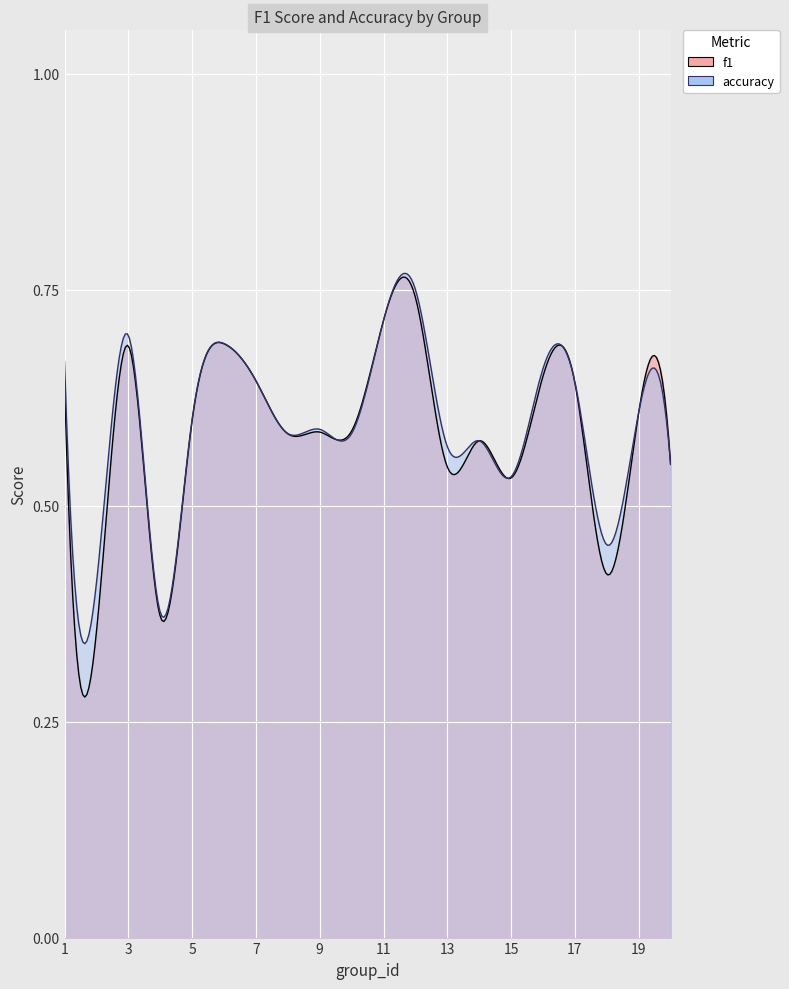

Reading left to right, list all the values displayed in this chart.

f1: 0.6	0.4	0.7	0.4	0.6	0.7	0.6	0.6	0.6	0.6	0.7	0.7	0.5	0.6	0.5	0.6	0.6	0.4	0.6	0.5
accuracy: 0.7	0.4	0.7	0.4	0.6	0.7	0.6	0.6	0.6	0.6	0.7	0.8	0.6	0.6	0.5	0.7	0.6	0.5	0.6	0.5